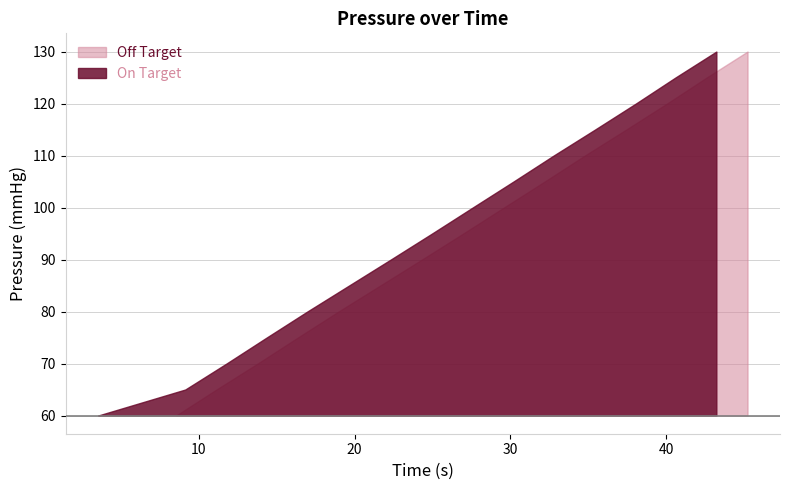

Is it true that the value at 14 is 159?

False